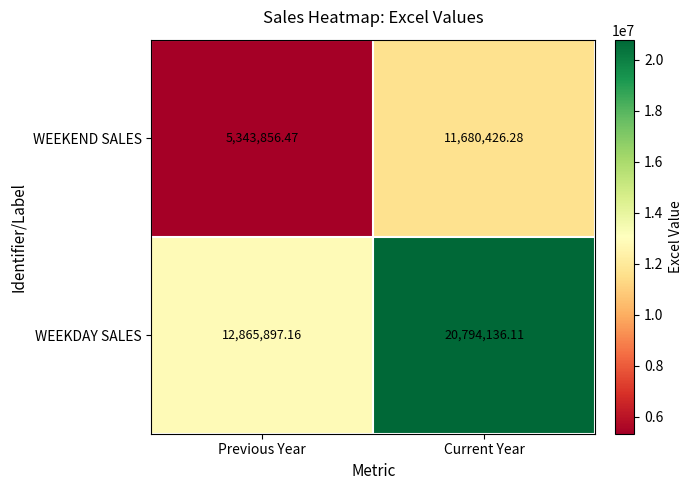

Which series has the largest total across all categories?

WEEKDAY SALES